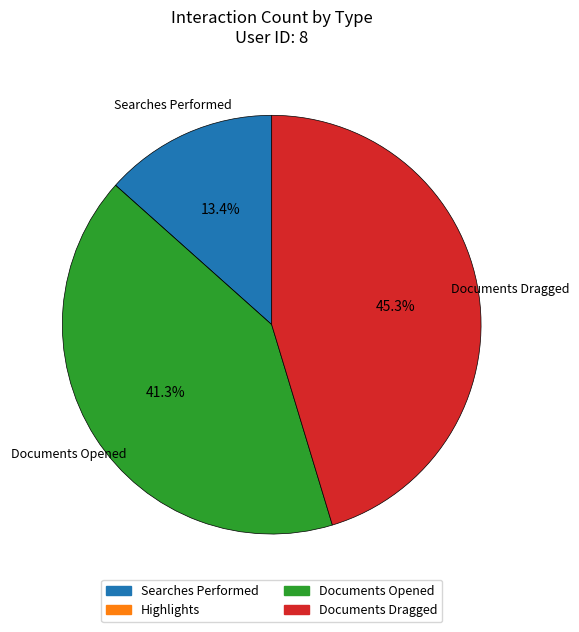

Is there any slice that represents more than half of the pie?

No